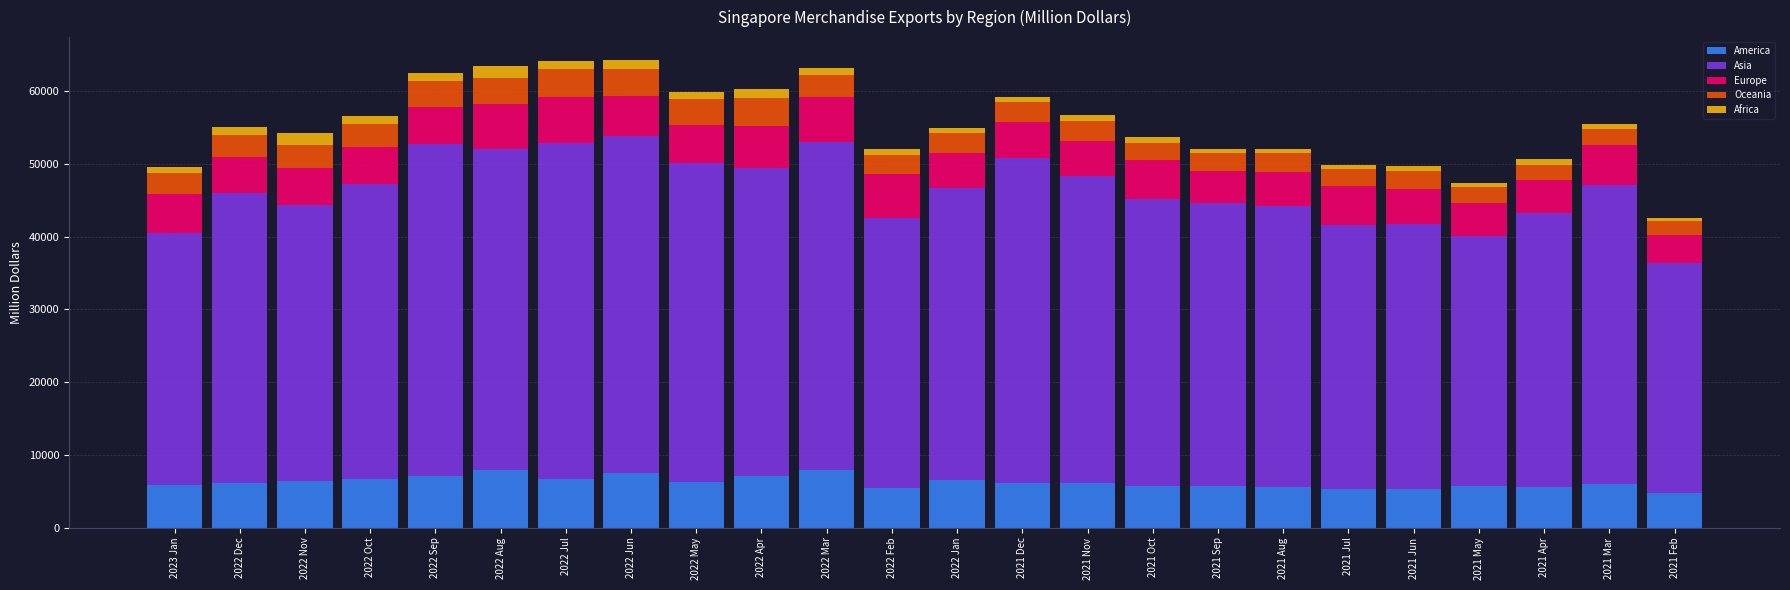

What is the difference between the second highest and second lowest values in the America series?

2651.2